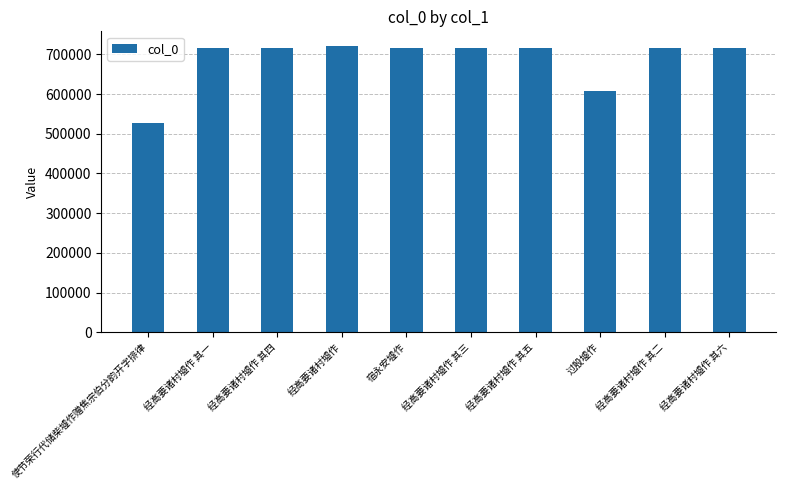

Is it true that the value at 经高要诸村墟作 其六 is 1089677?

False